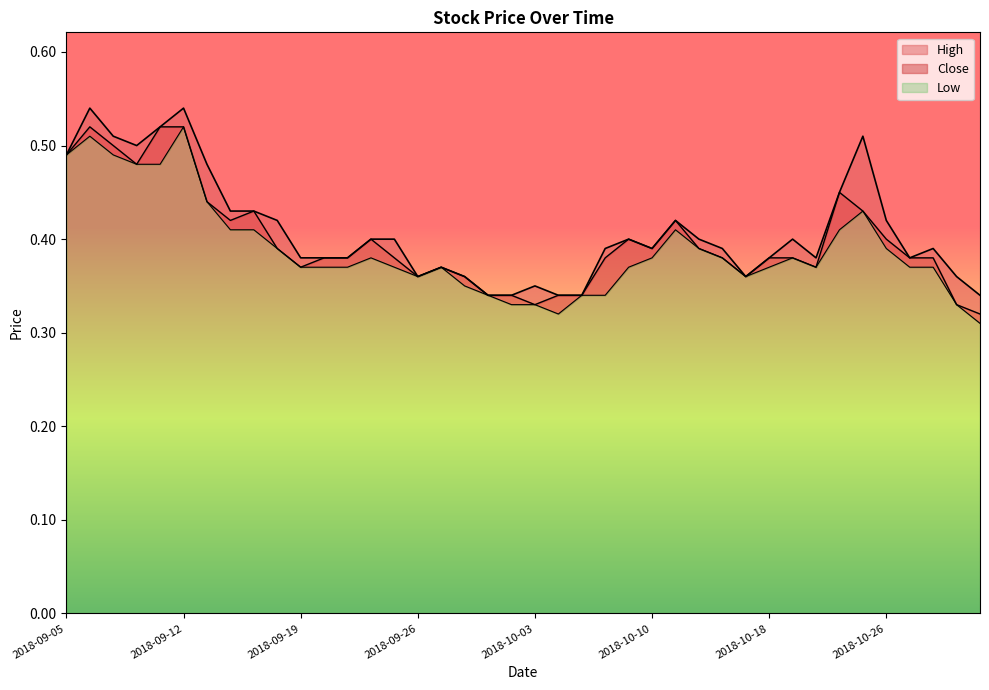

What is the label of the 1st point from the right?

2018-11-01